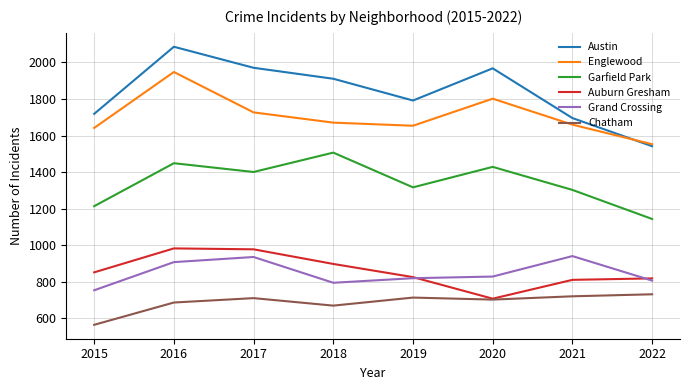

Between 2021 and 2022, which series saw the biggest shift?

Garfield Park